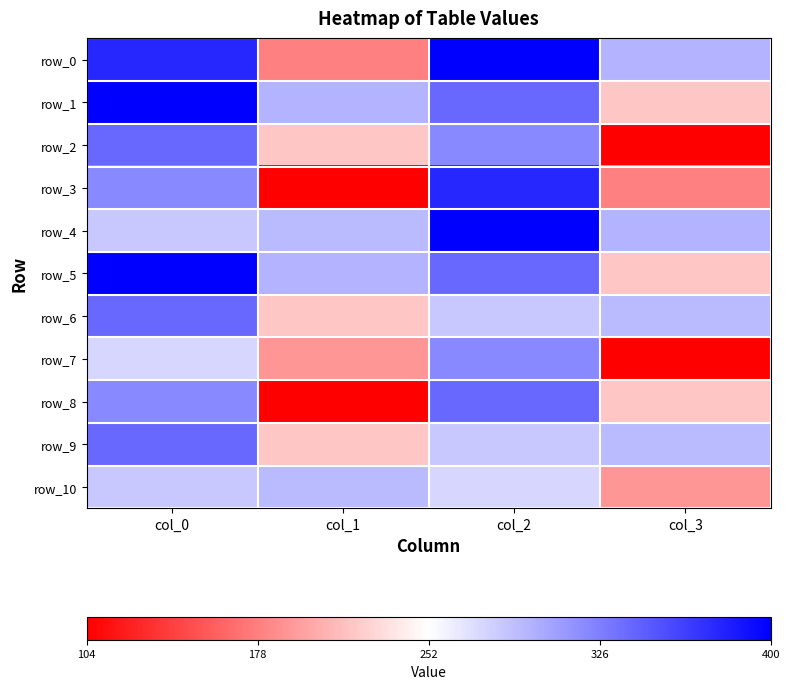

The value of row_10 at col_0 is 284.3. True or false?

True